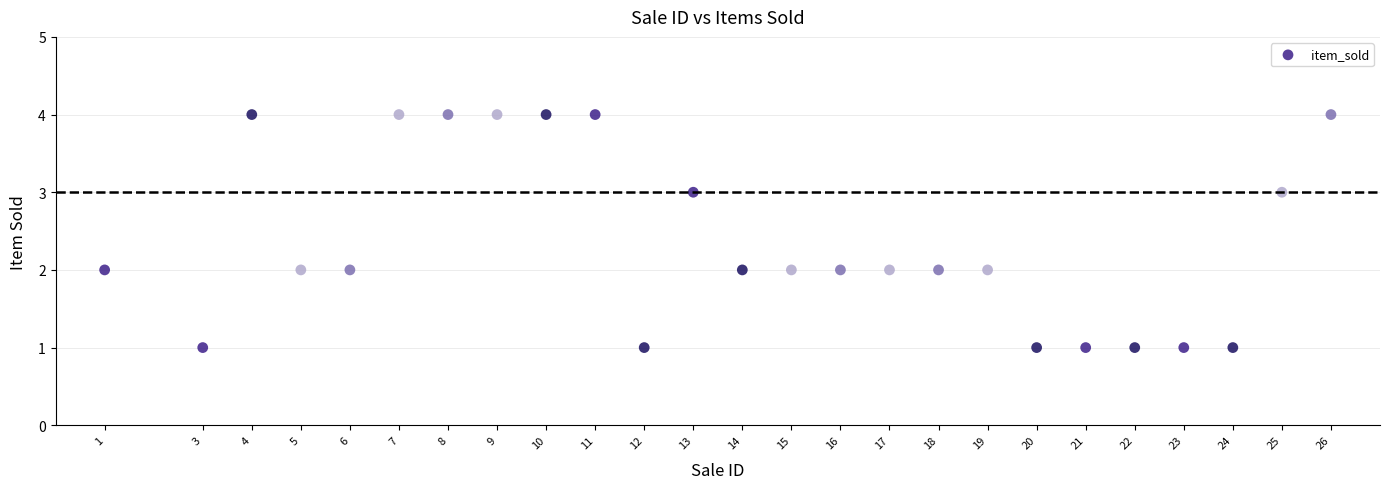

What is the range of X values (max minus min)?

25